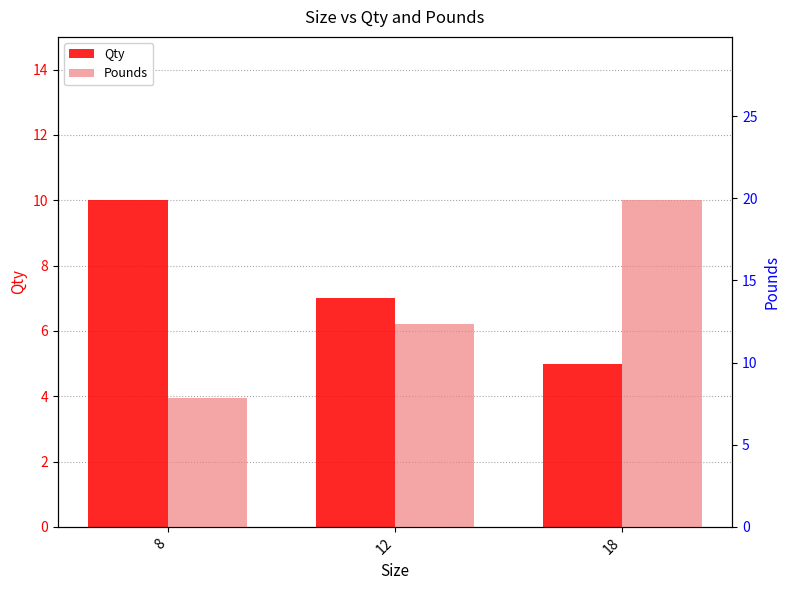

Are the bars horizontal?

No